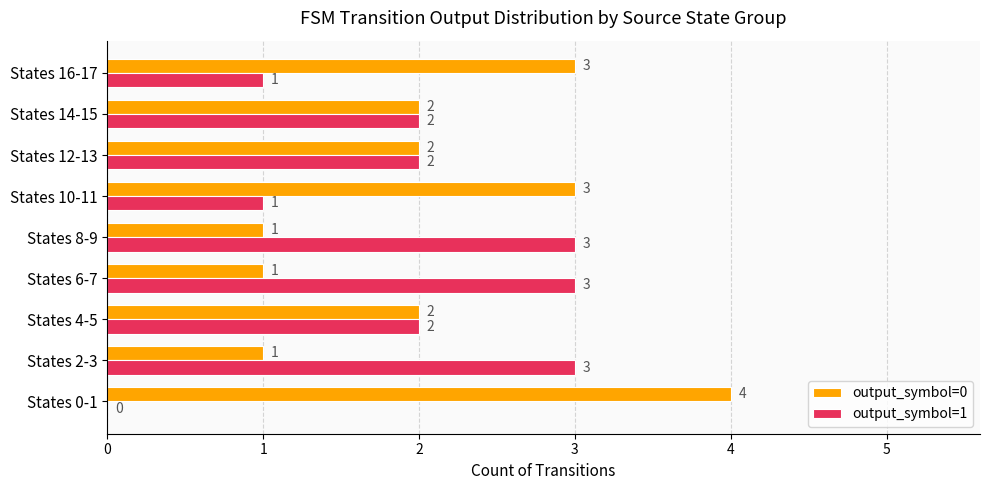

What is the greatest value displayed?

4